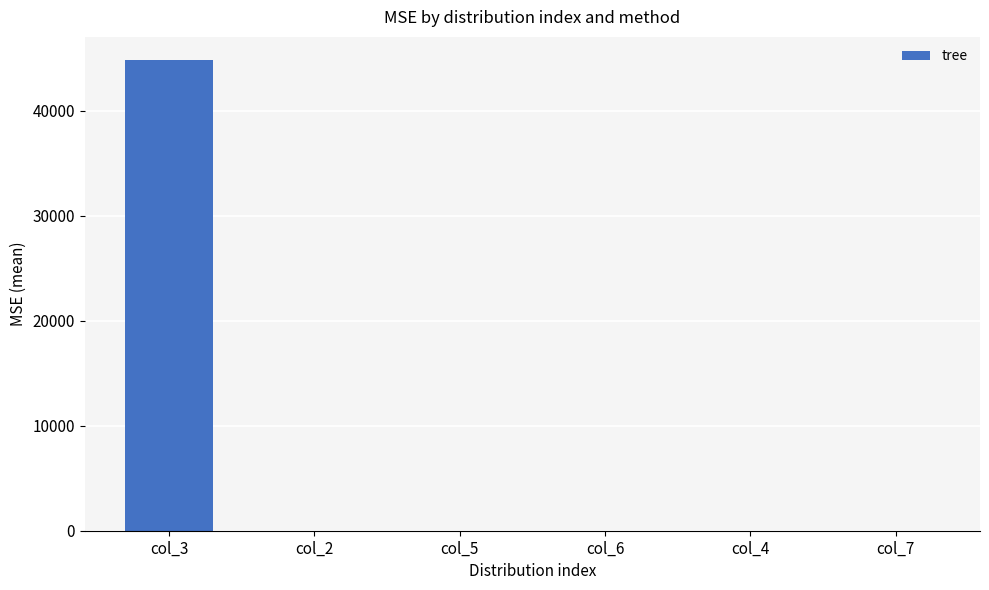

What is the sum of all values?

44824.1